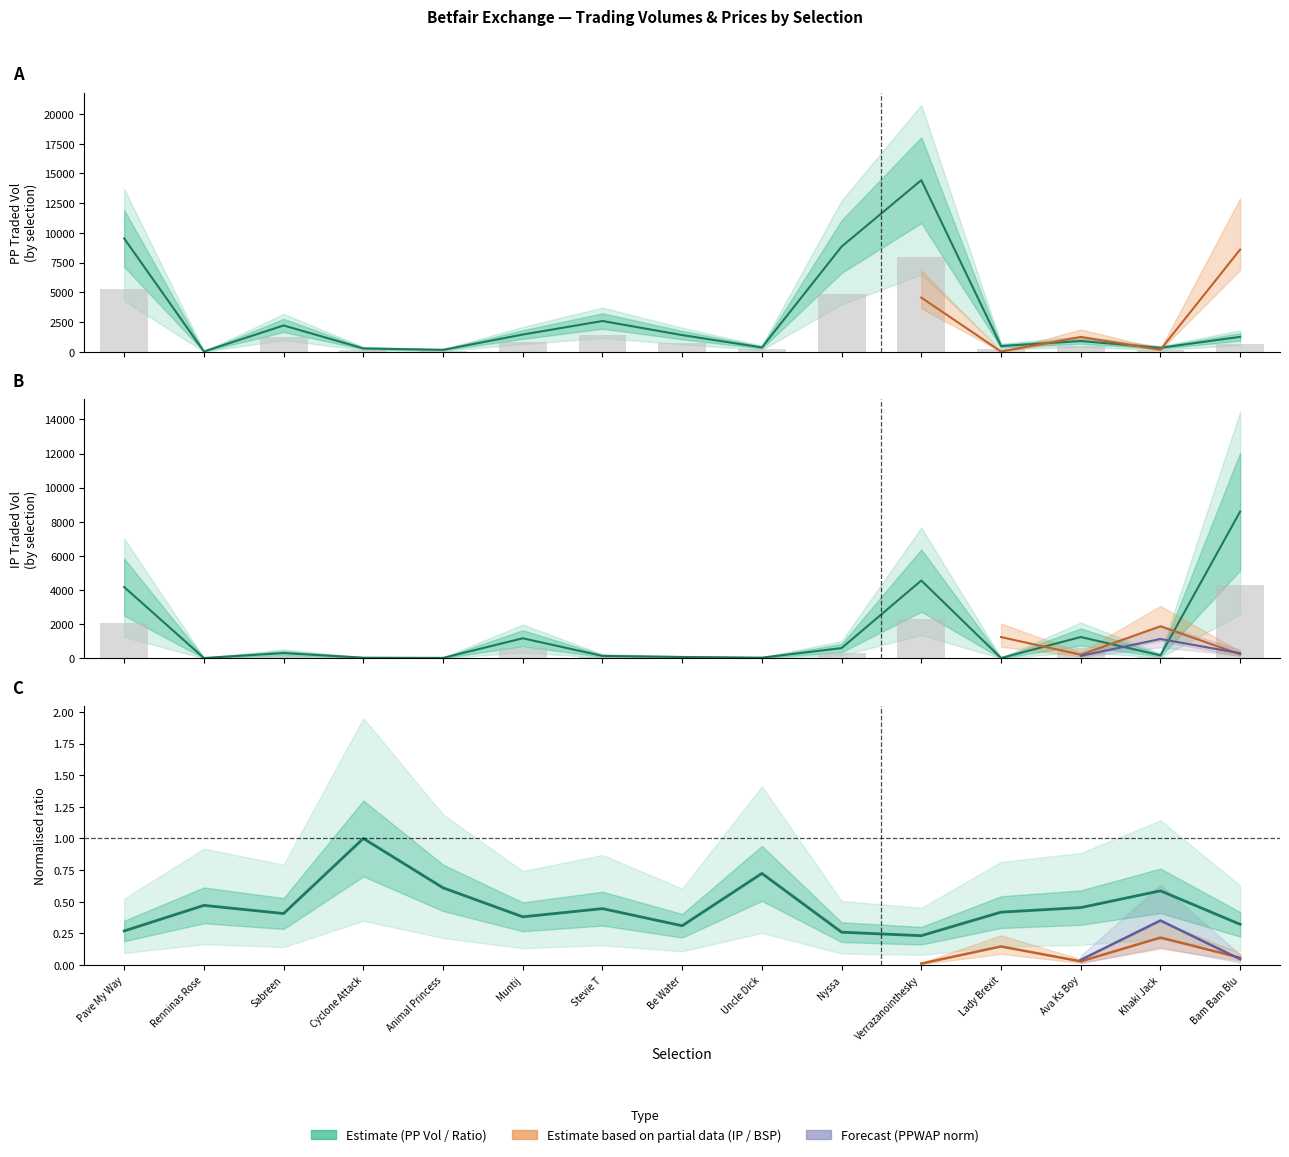

What is the label of the 15th bar from the right?

Pave My Way